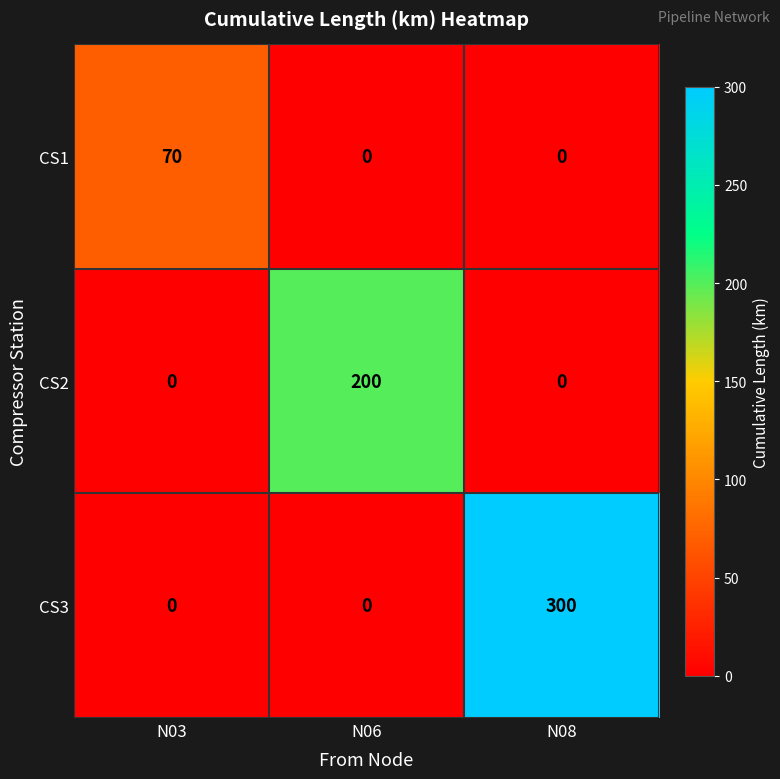

What is the greatest value displayed?

300